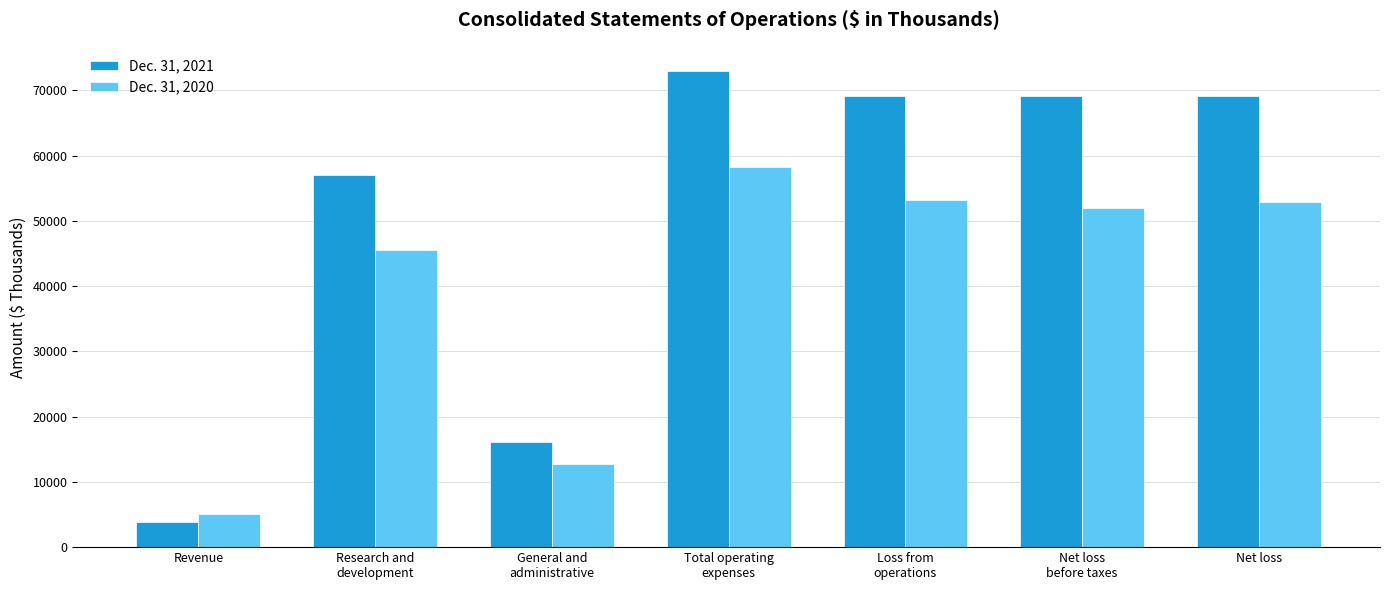

Count the number of categories in the chart.

7